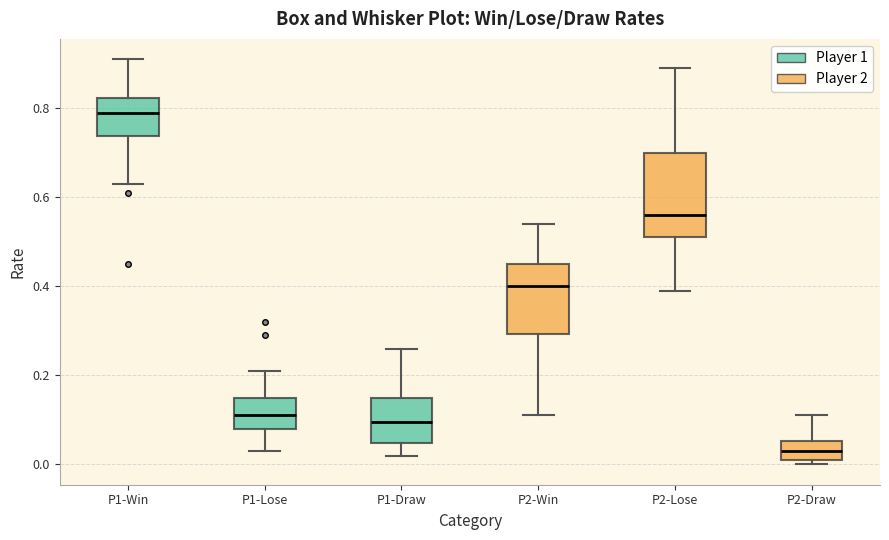

Where is the lower edge of the box for P1-Win on the y-axis? The values are not printed on the chart, so give them approximately, as read against the axis.

0.74